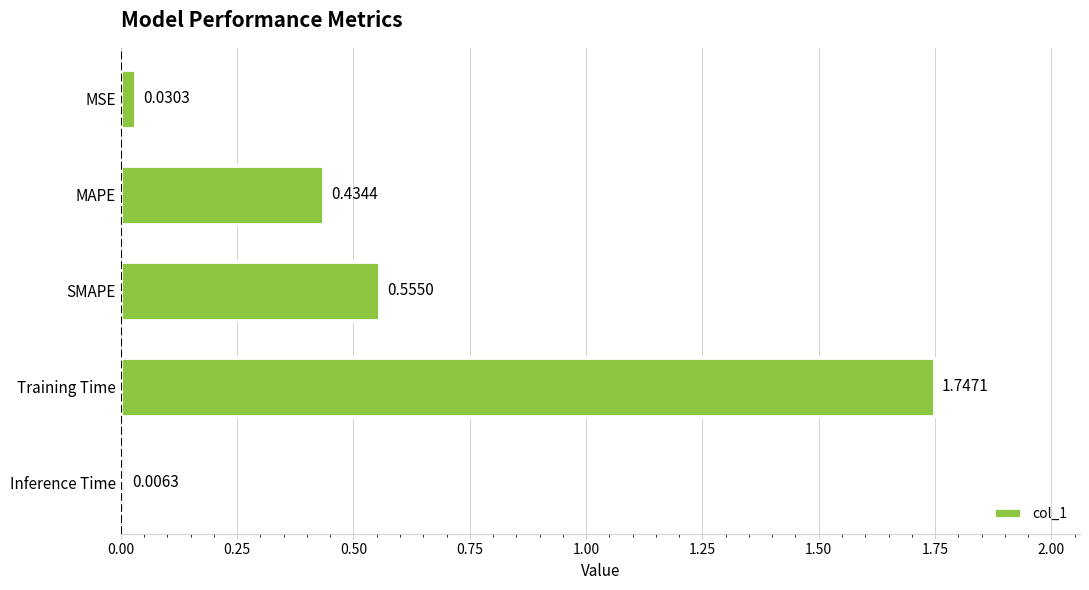

At which category does the chart reach its peak across all series?

Training Time